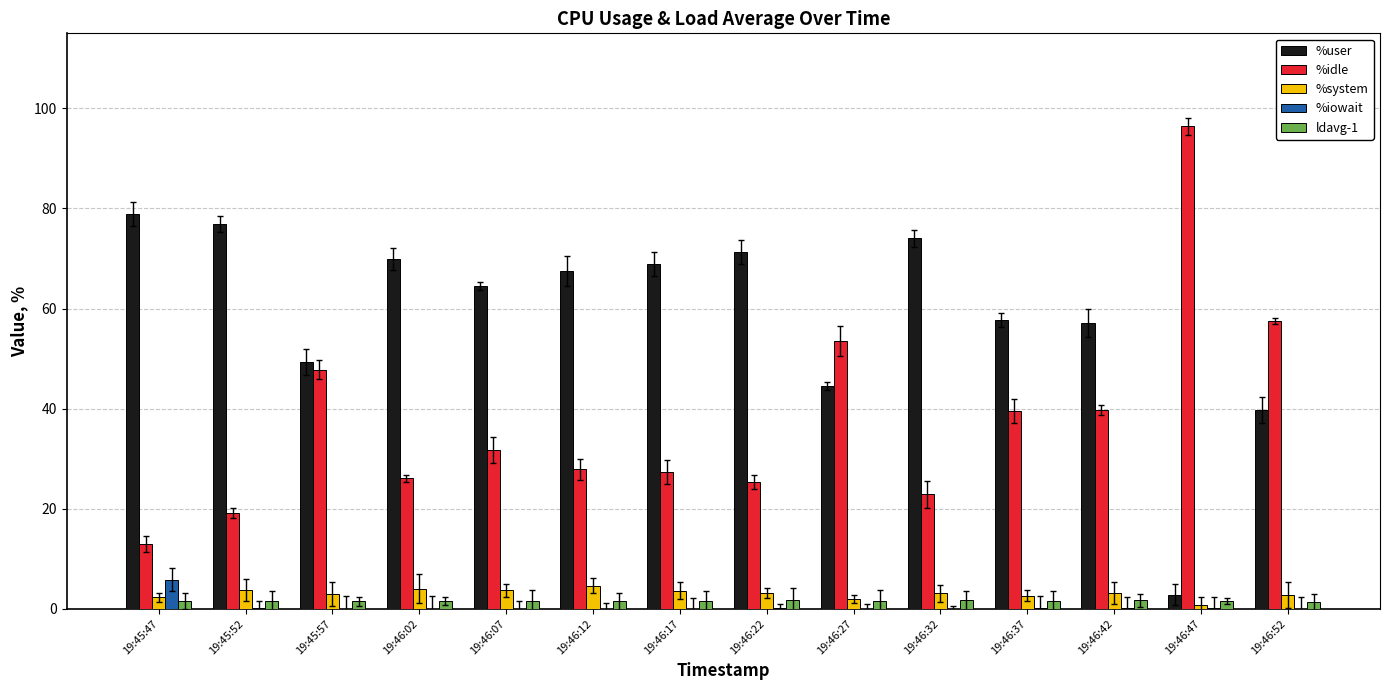

Is the value of %user at 19:46:02 greater than the value of %system at 19:45:52?

Yes